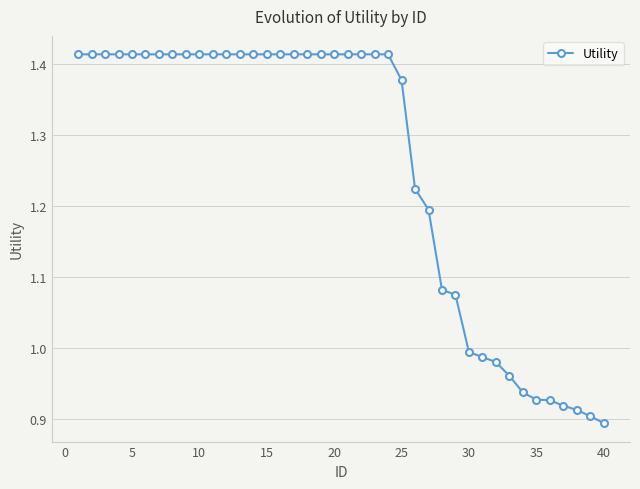

How many lines are shown in the chart?

1